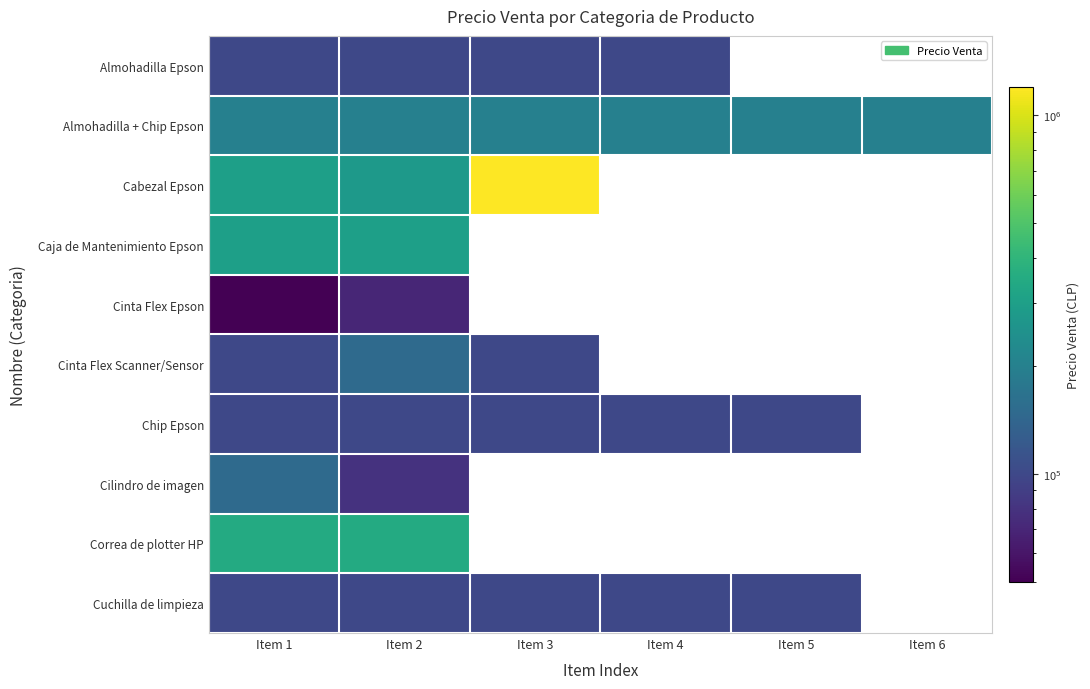

At how many categories does at least one series exceed 1145859?

1